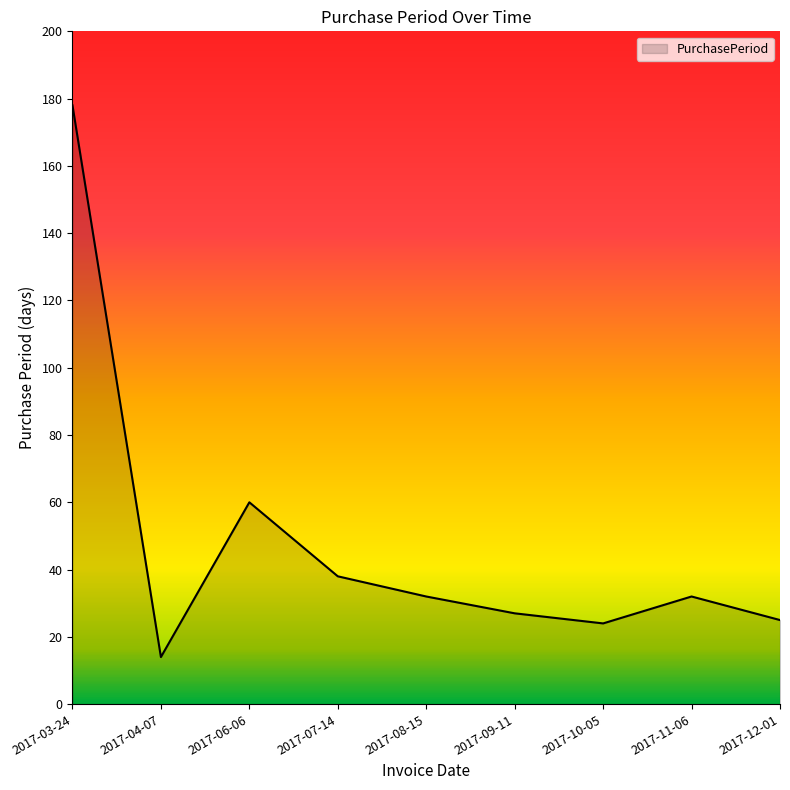

Where is the first local maximum?

2017-06-06